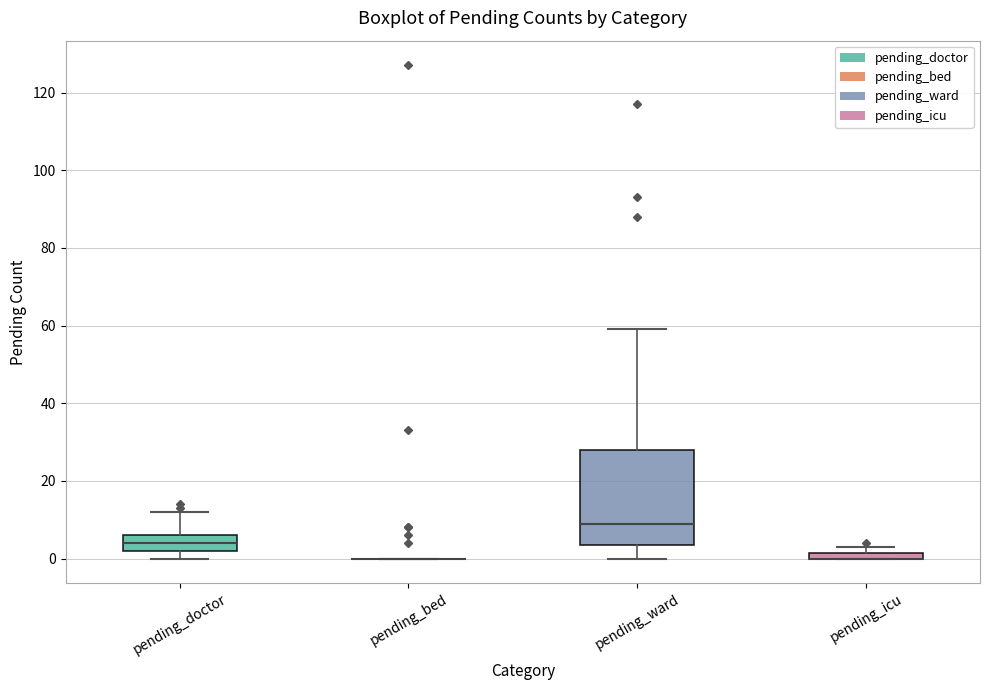

Which box is the tallest, from its lower edge to its upper edge?

pending_ward